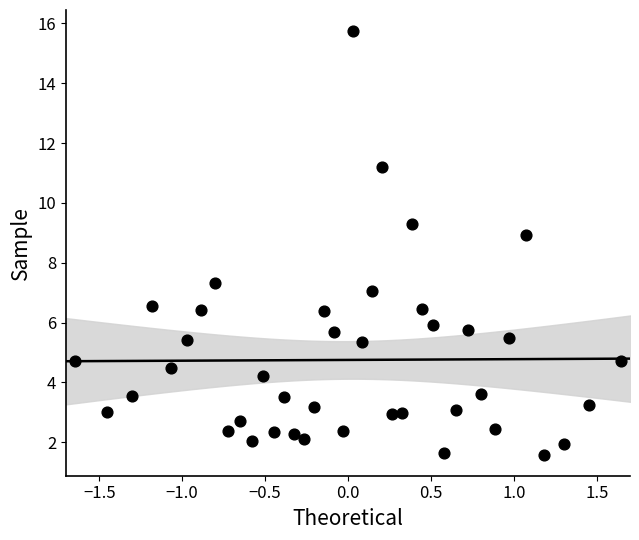

What Y value in the scatter plot is closest to 8?

7.3